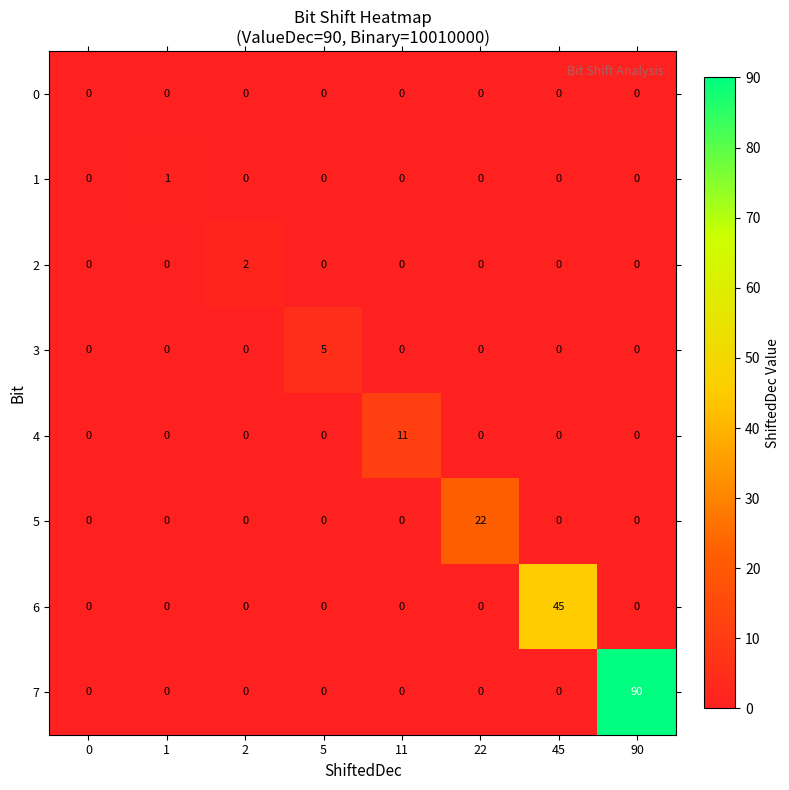

Which series has the largest range (max minus min)?

7